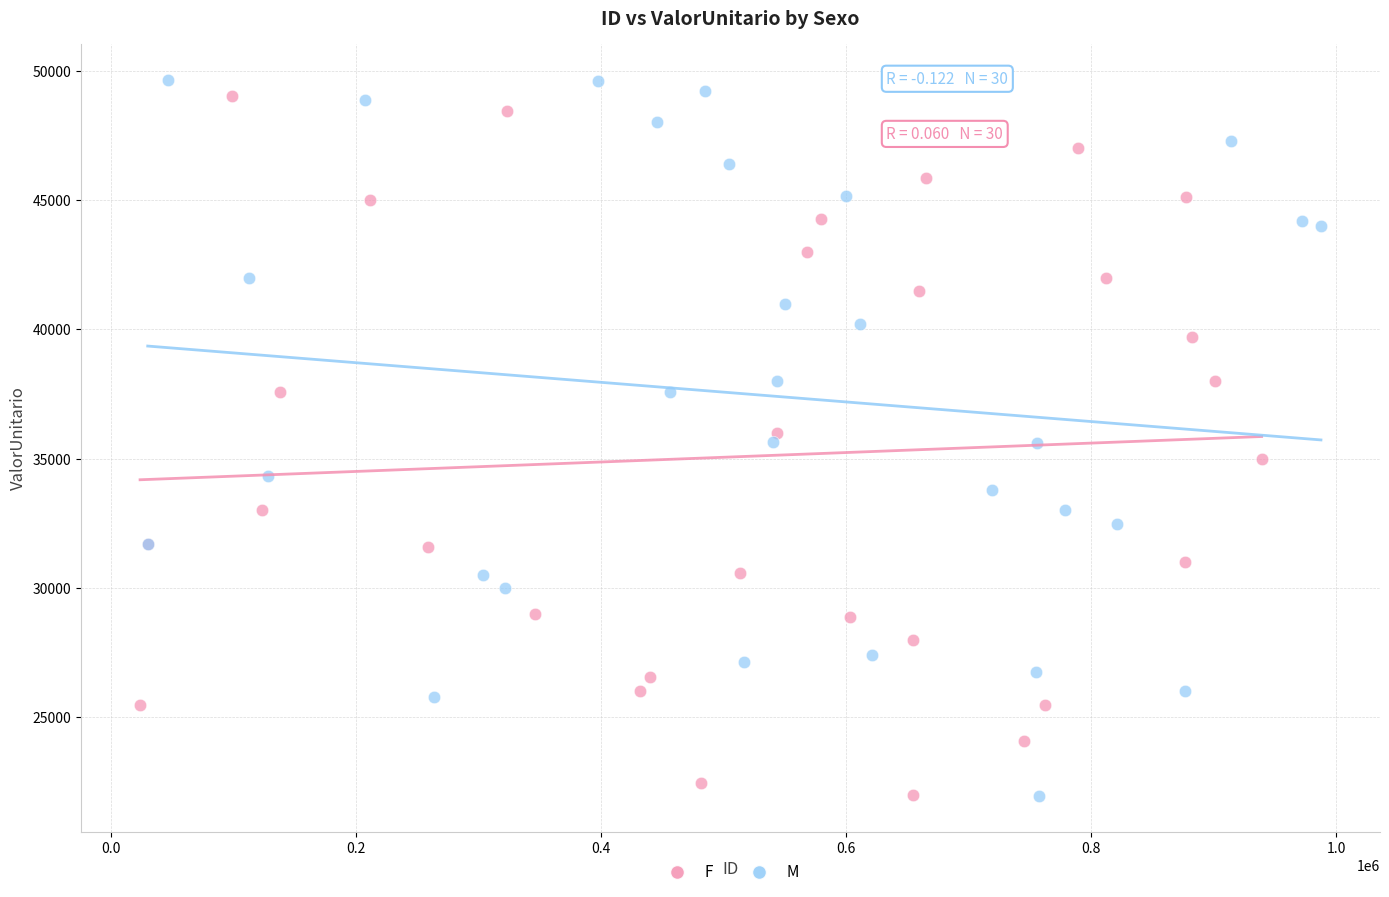

What are all the series names shown in the legend?

F, M